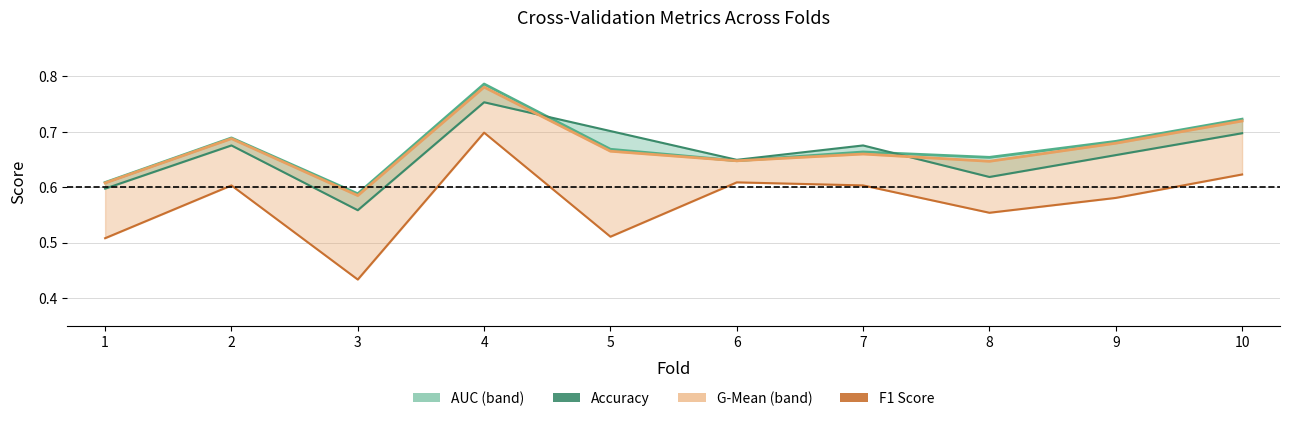

Where is the first local maximum for Accuracy?

2